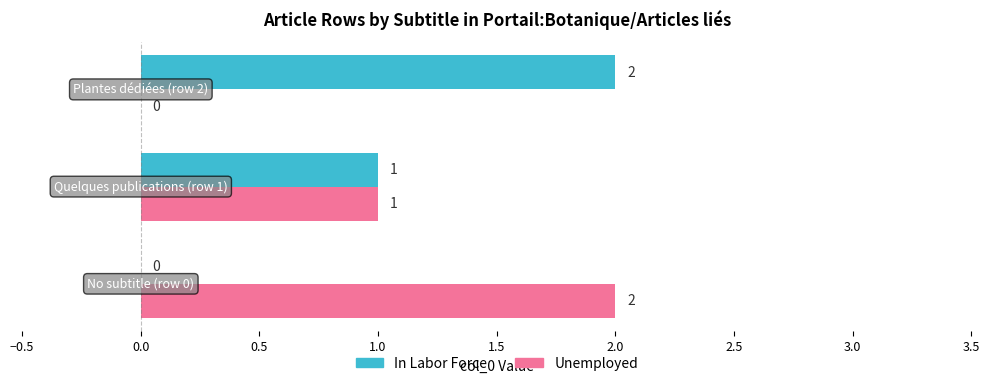

How many In Labor Force values are between 0 and 2?

3